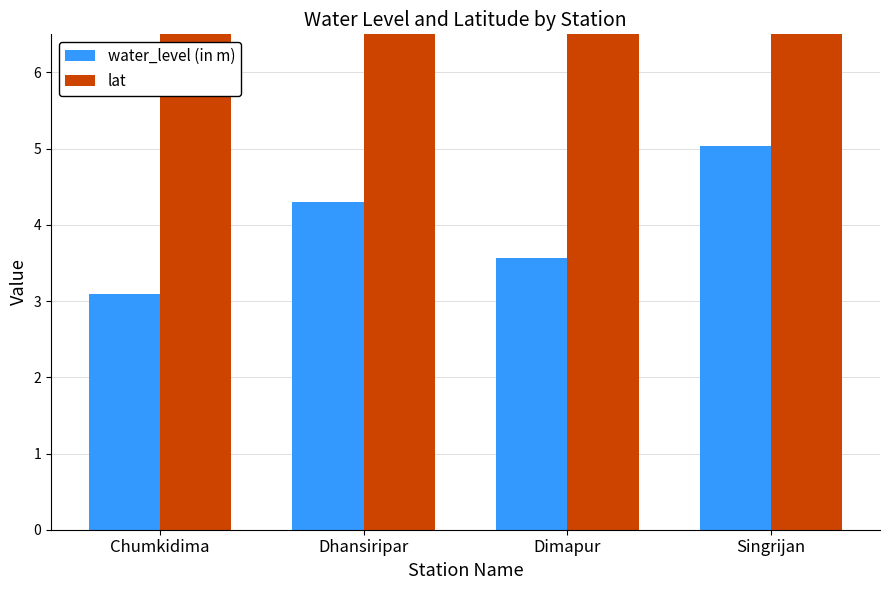

Which series has the largest range (max minus min)?

water_level (in m)